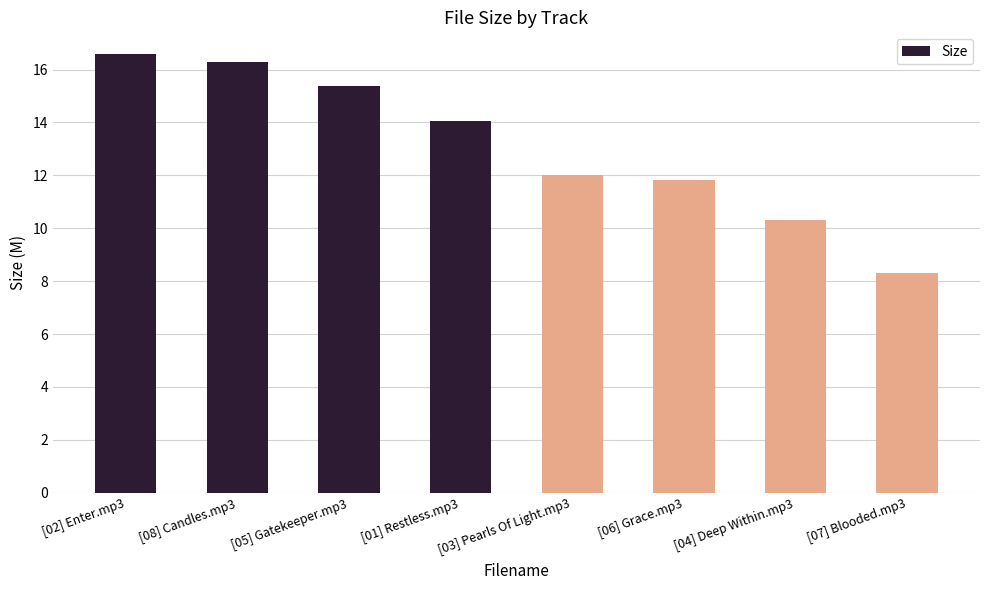

Does the chart contain stacked bars?

No